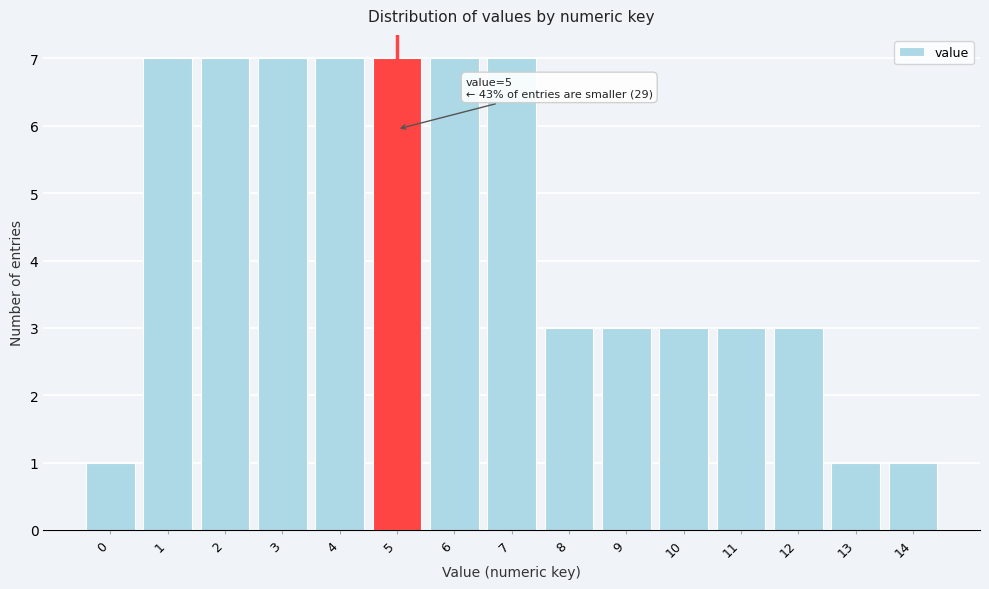

Reading left to right, list all the values displayed in this chart.

0=1	1=7	2=7	3=7	4=7	5=7	6=7	7=7	8=3	9=3	10=3	11=3	12=3	13=1	14=1